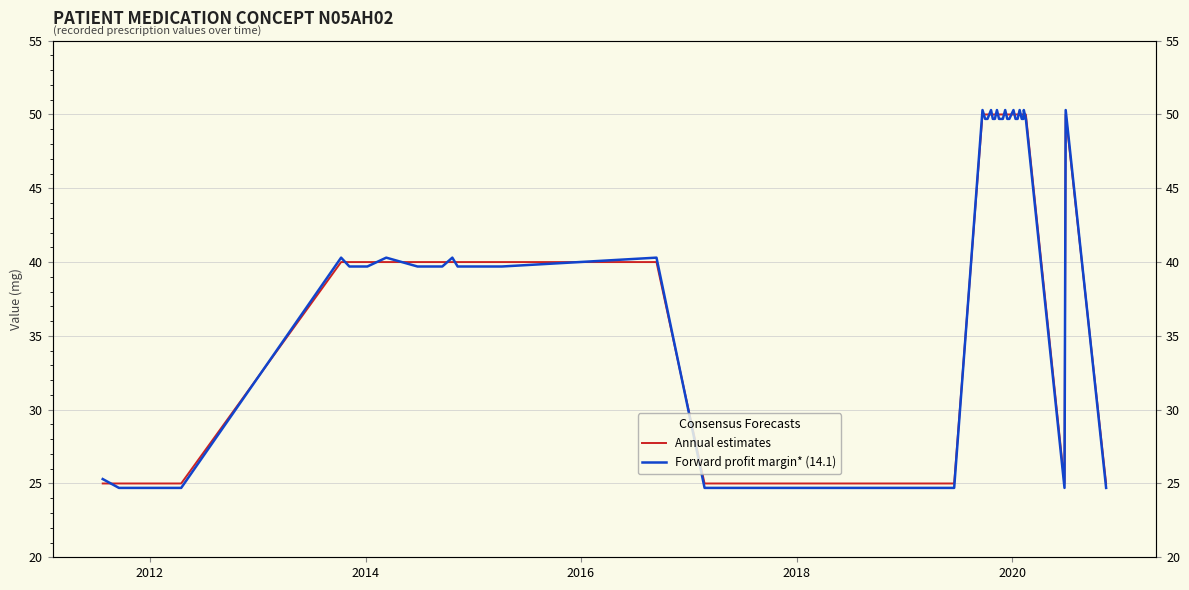

How many lines are shown in the chart?

2